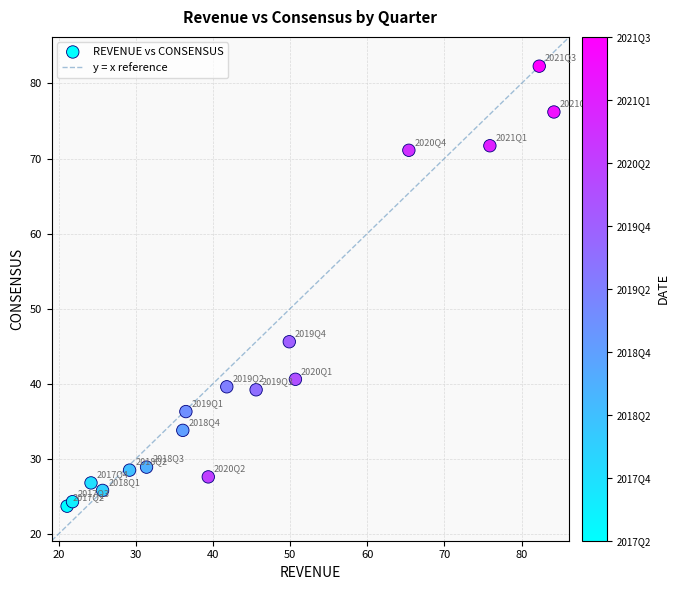

What is the range of X values (max minus min)?

63.1